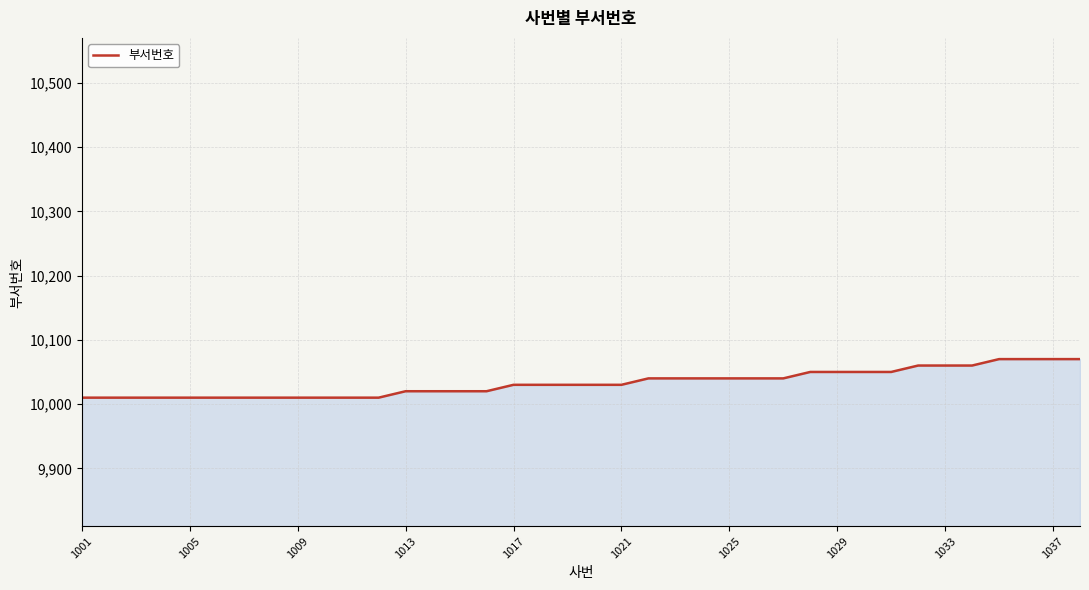

What is the greatest value displayed?

10070